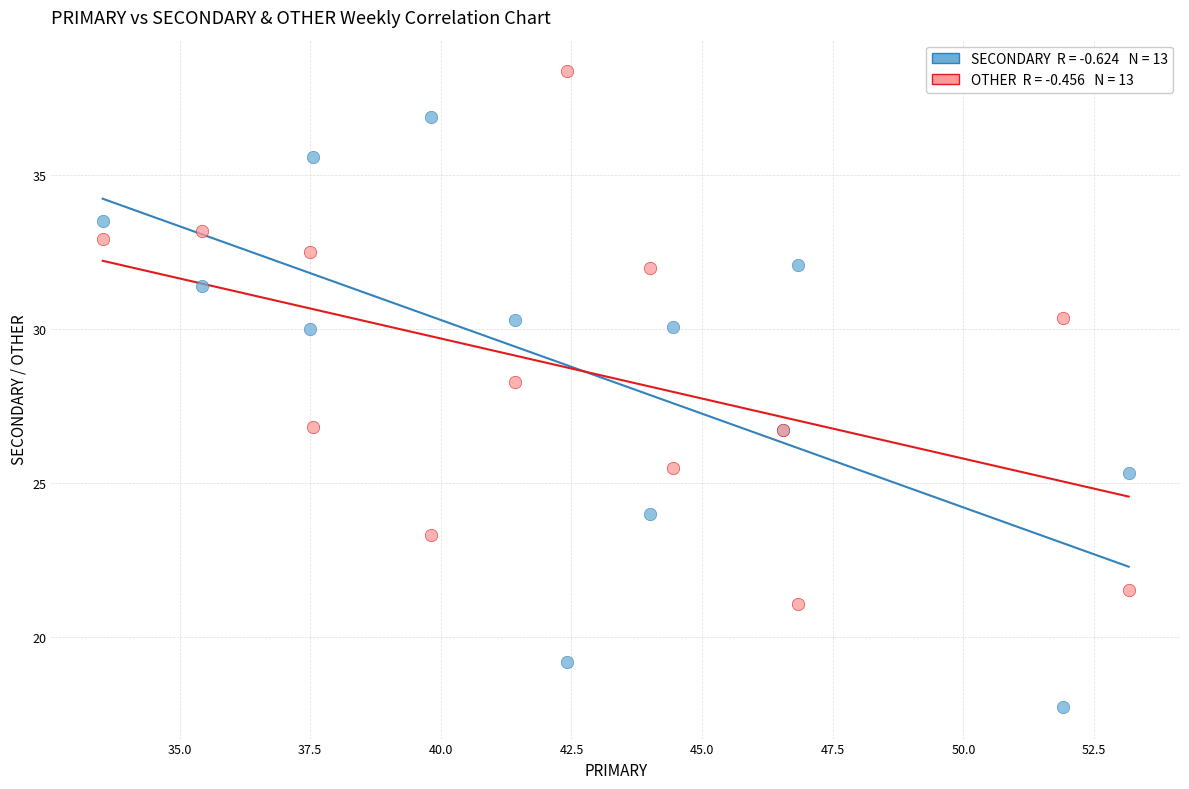

Across all series, what Y value is closest to 28?

28.3